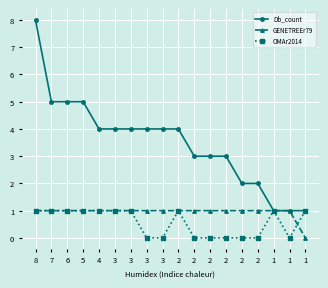

What is the sum of the OMAr2014 values at 7 and 8?

2